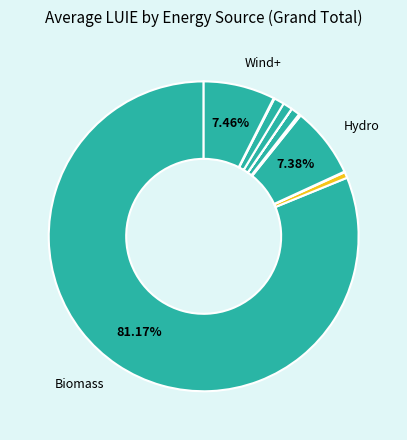

Rank the categories by value from highest to lowest.

Biomass, Wind+, Hydro, Solar PV, Solar CSP, NG+, Coal, NG-, Wind-, Geothermal, Nuclear